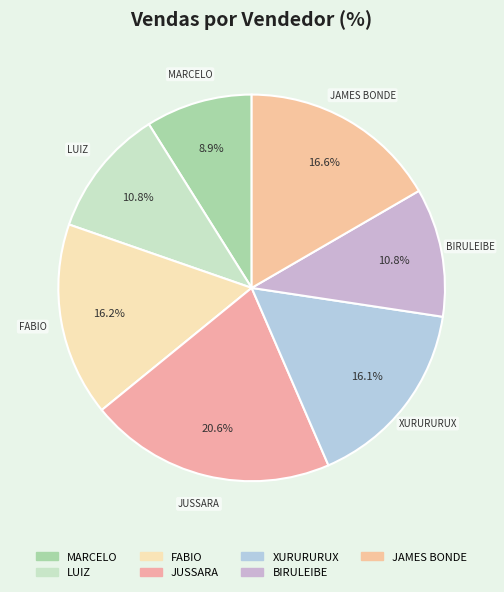

How many segments does this pie chart have?

7